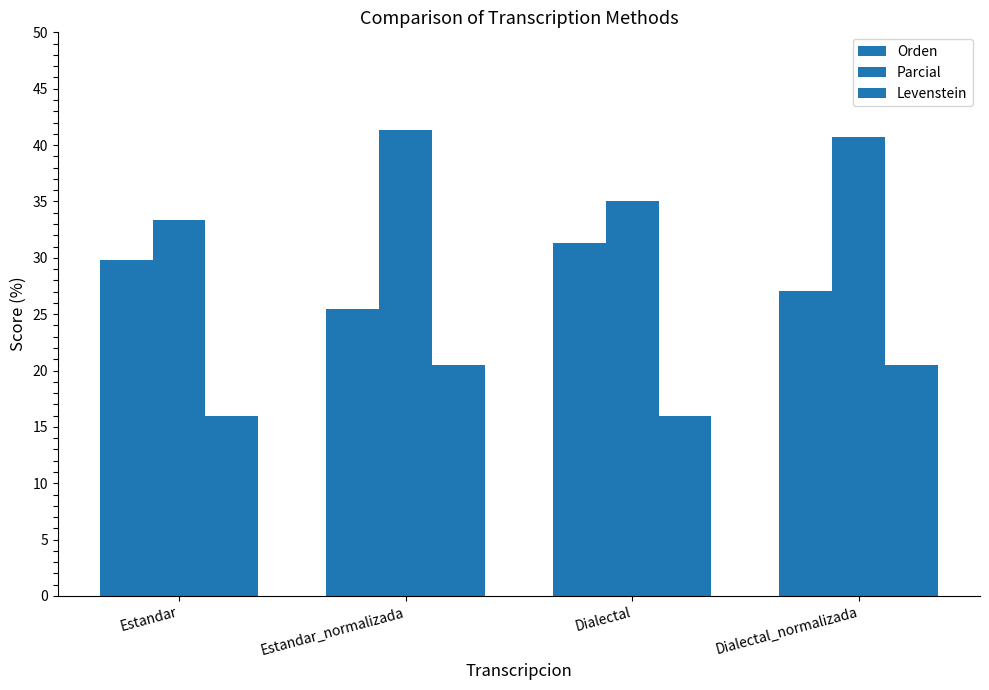

Are the bars horizontal?

No